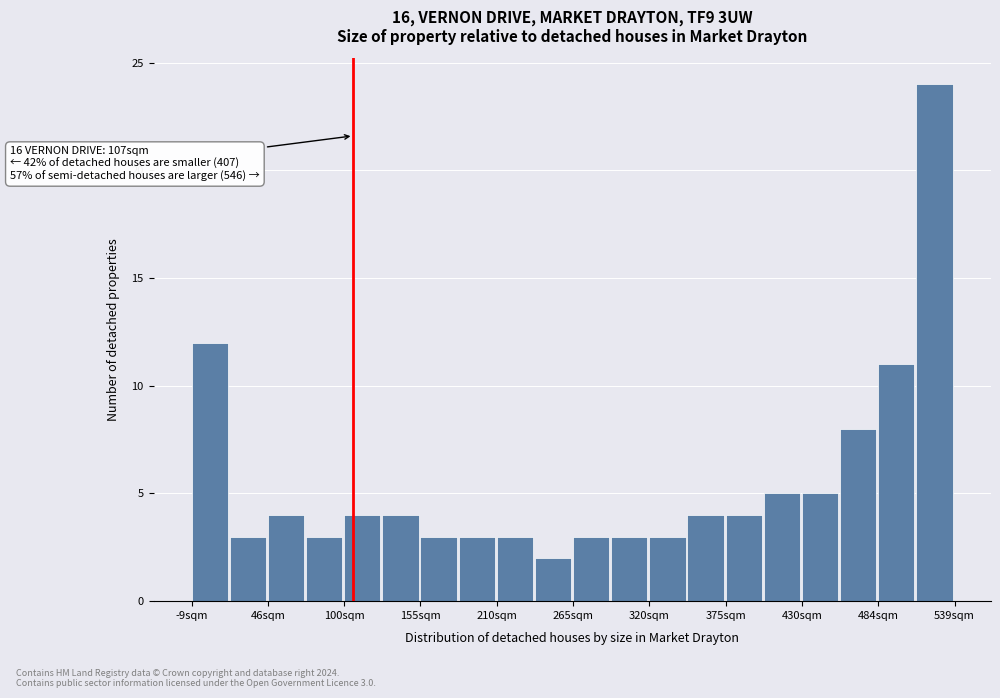

Read against the x-axis, roughly where is the centre of the tallest bar?

520